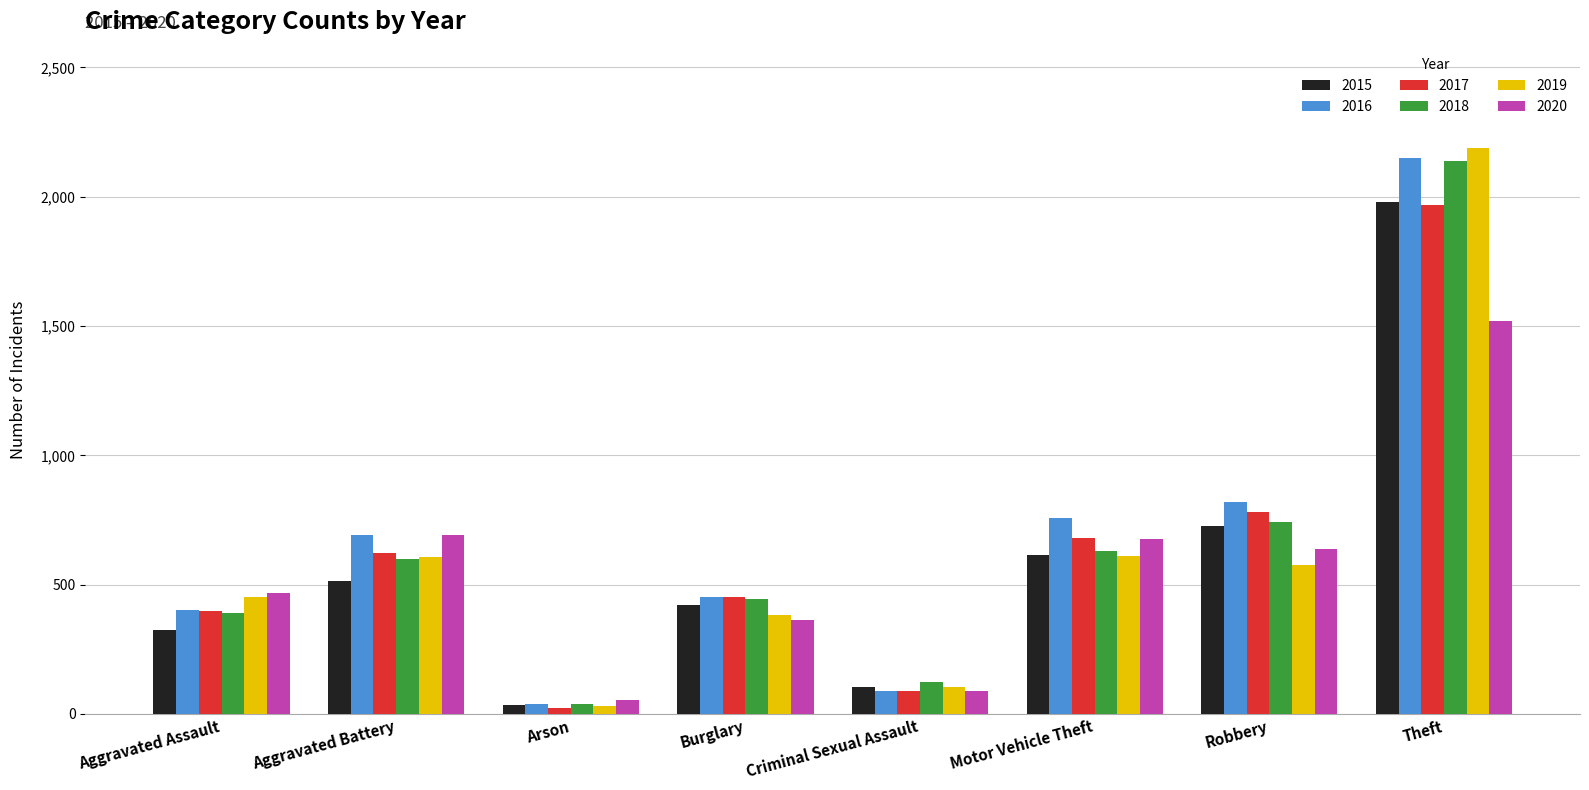

Which series changed the most between Aggravated Battery and Motor Vehicle Theft?

2015